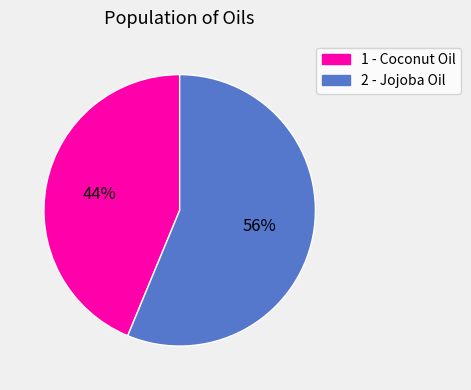

How many slices are in this pie chart?

2